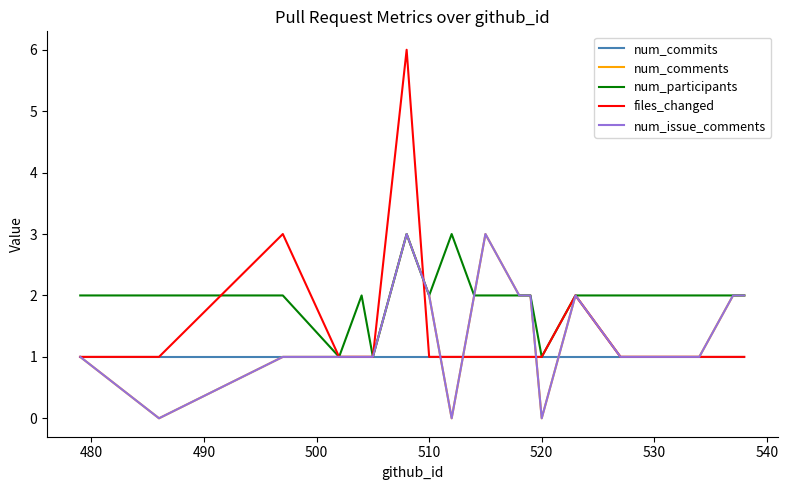

How many lines are shown in the chart?

5